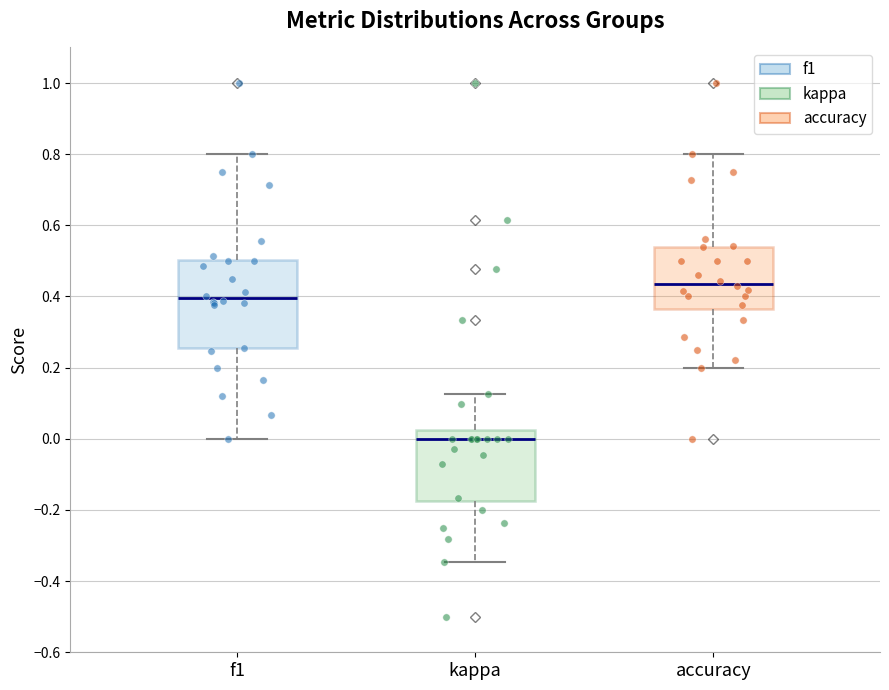

Where is the lower edge of the box for kappa on the y-axis? The values are not printed on the chart, so give them approximately, as read against the axis.

-0.18